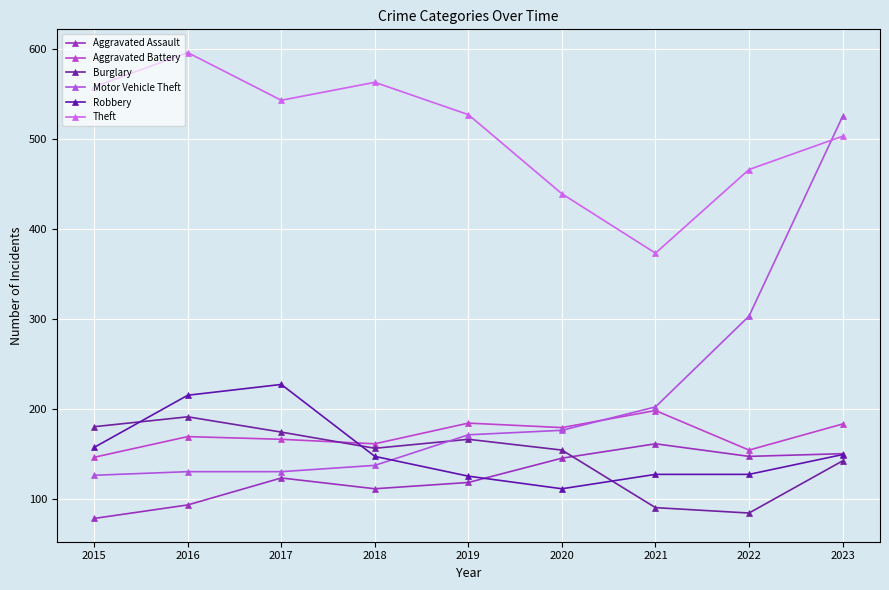

What is the difference between the maximum and minimum values in the Burglary series?

107